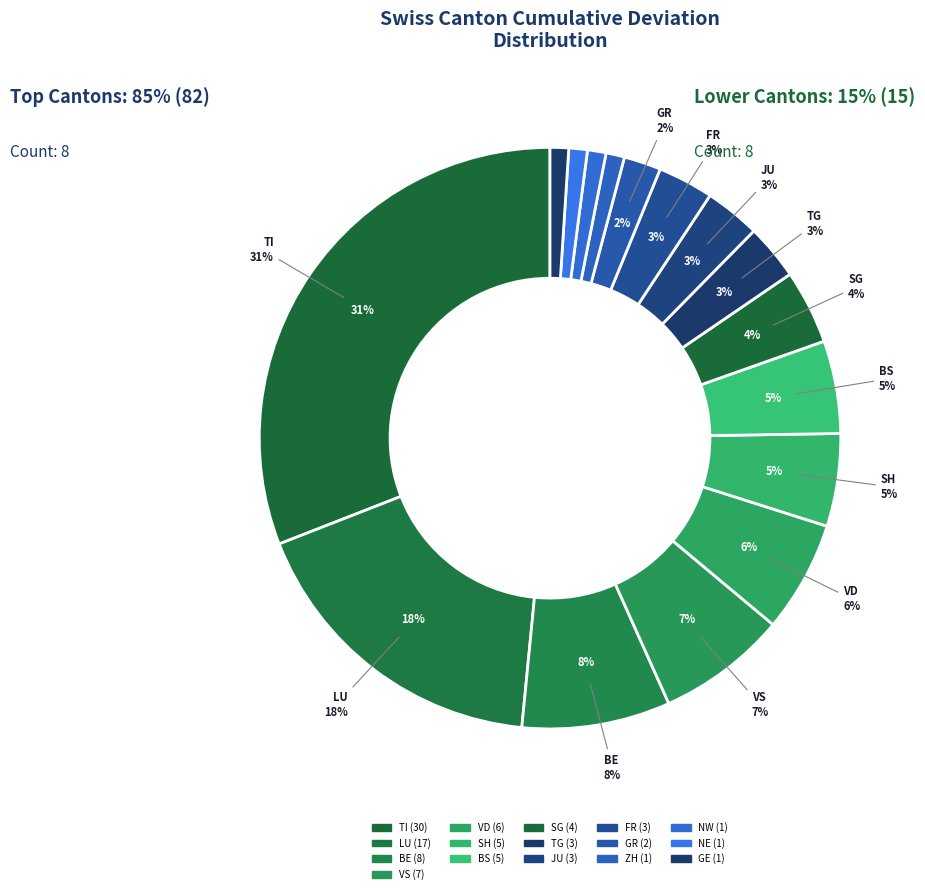

Is UR the majority of the pie?

No